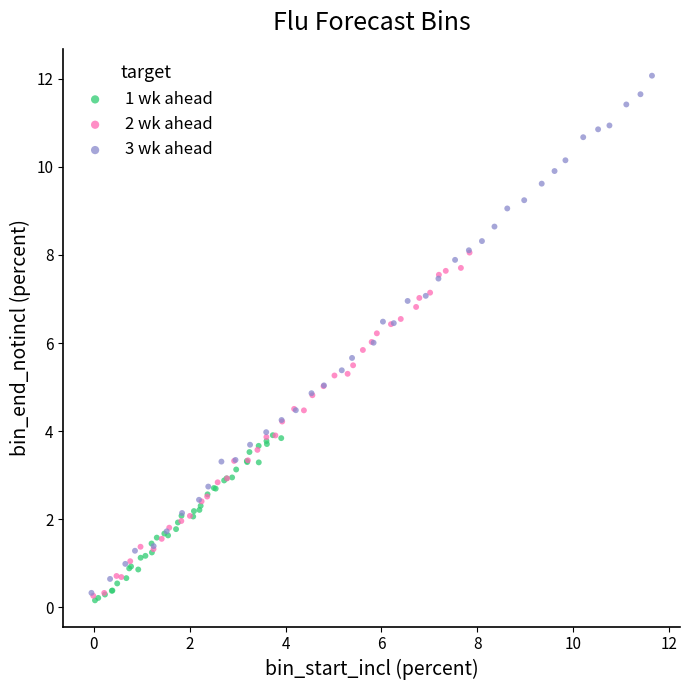

Which series reaches the maximum Y coordinate?

3 wk ahead